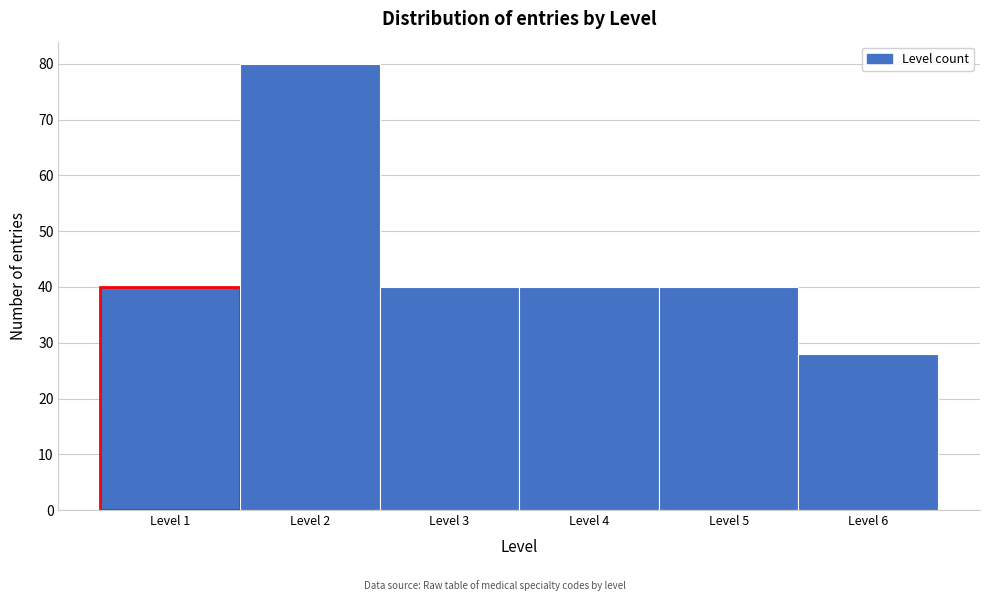

Reading left to right, transcribe this chart: for each bar, give the range it covers on the x-axis and its height. The values are not printed on the chart, so give them approximately, as read against the axis.

0.5 to 1.5: 40
1.5 to 2.5: 80
2.5 to 3.5: 40
3.5 to 4.5: 40
4.5 to 5.5: 40
5.5 to 6.5: 28